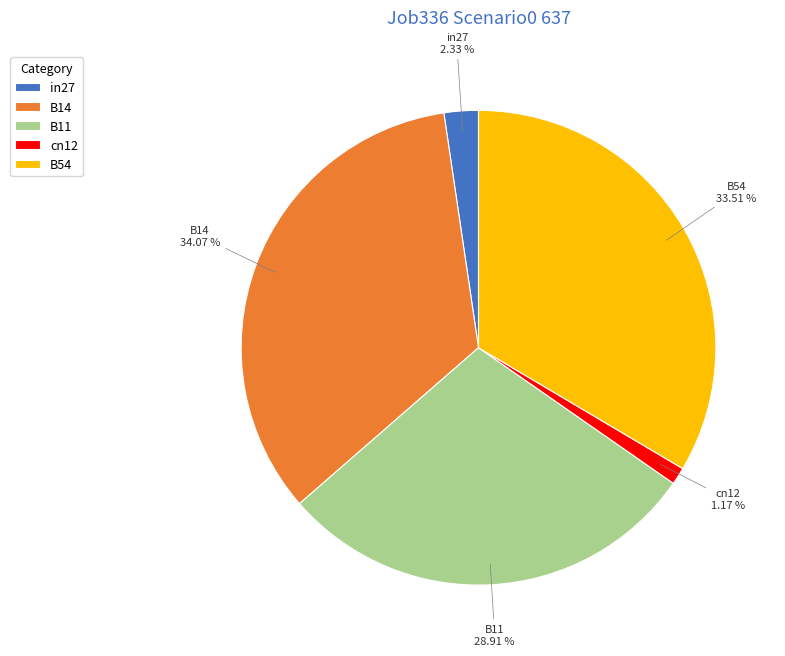

What percentage do B14 and cn12 together represent?

35.2%